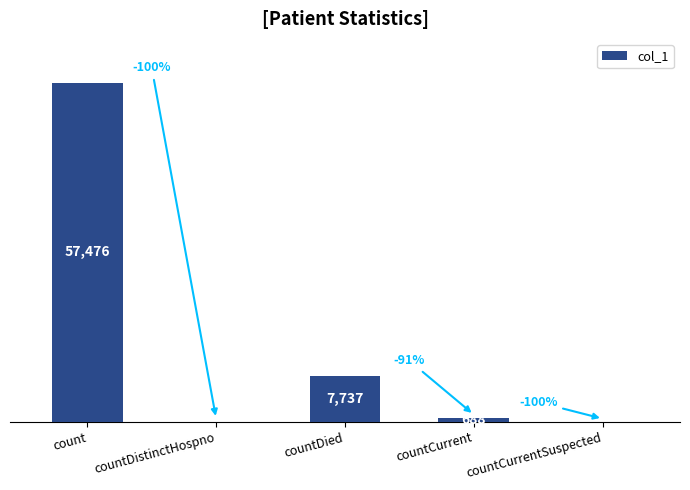

Between countCurrent and countCurrentSuspected, which is larger?

countCurrent